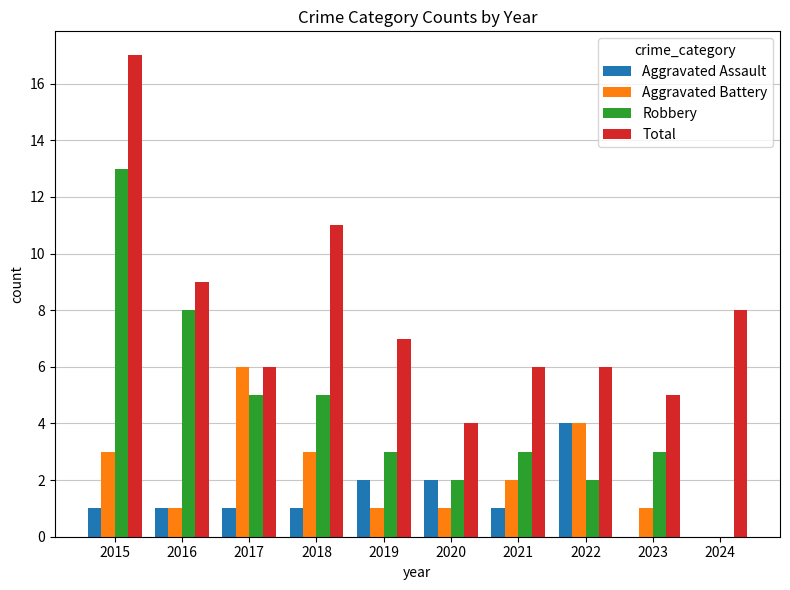

Which series changed the most between 2016 and 2023?

Robbery